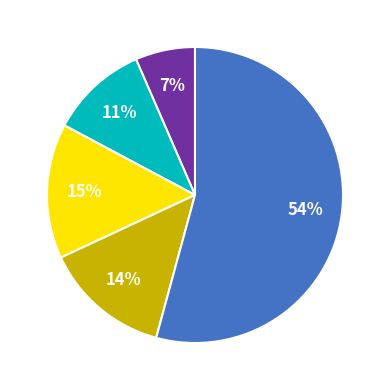

To the nearest percent, what is the average slice percentage?

20%